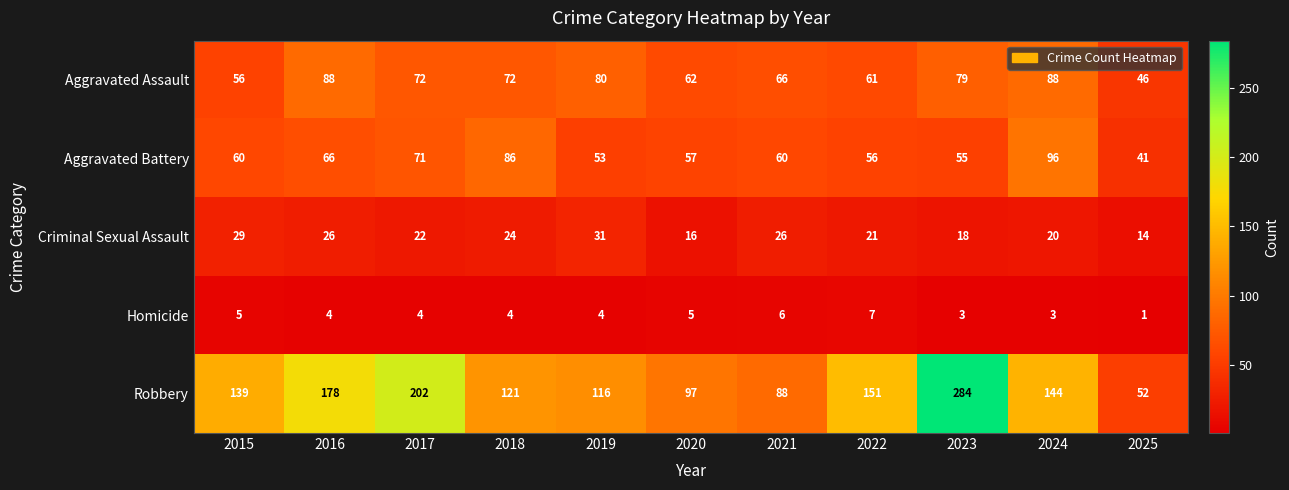

How many distinct data groups are displayed?

5